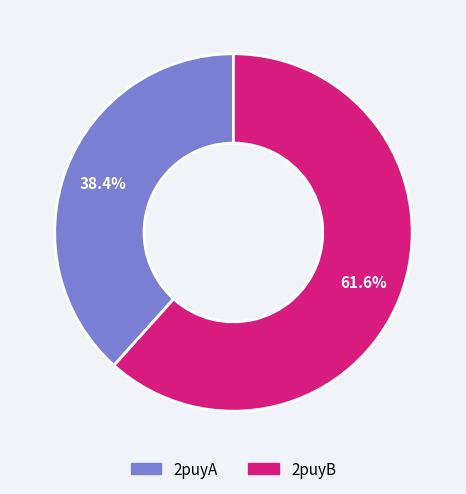

To the nearest percent, what percentage of the pie is 2puyB?

62%